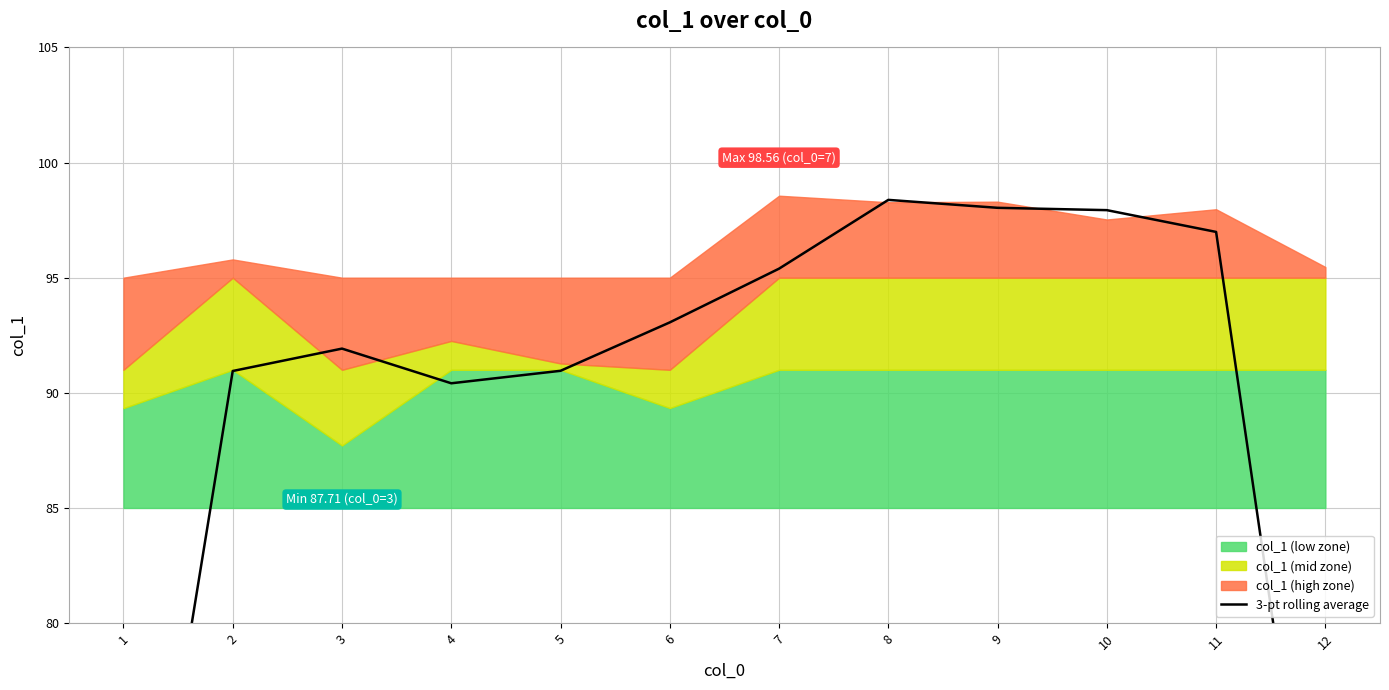

List the labels in order of value, largest first.

8, 9, 10, 11, 7, 6, 3, 5, 2, 4, 12, 1